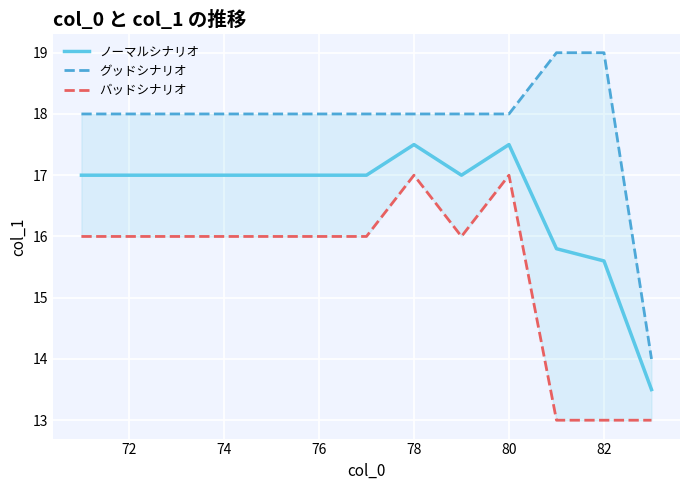

What is the difference between the maximum and minimum values in the バッドシナリオ series?

4.0